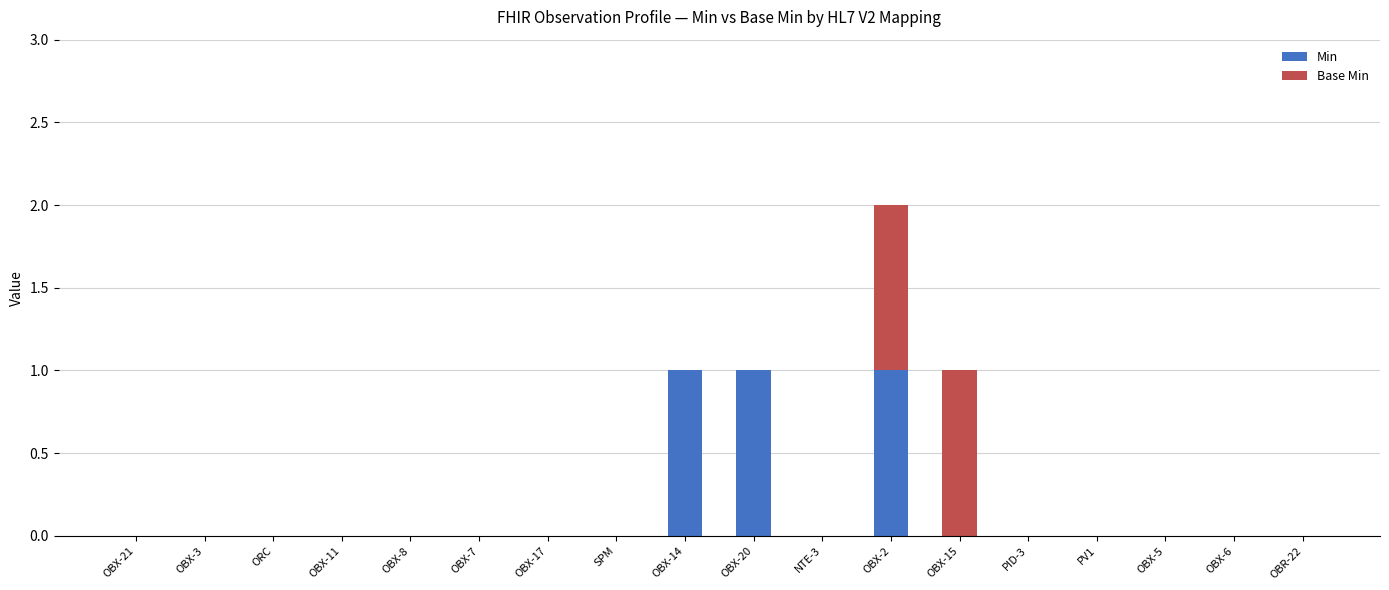

The value of Min at OBX-3 is 0. True or false?

True